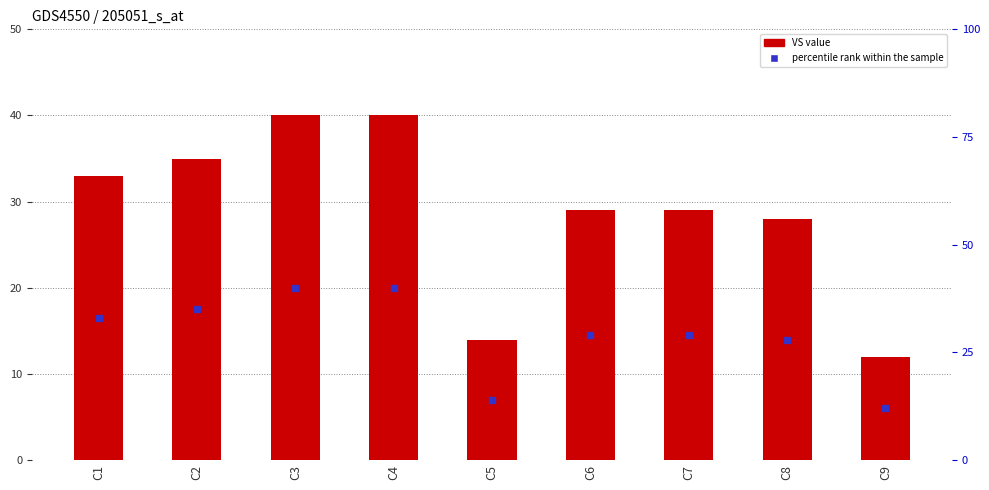

Where is the data nearest to the value 26?

C8